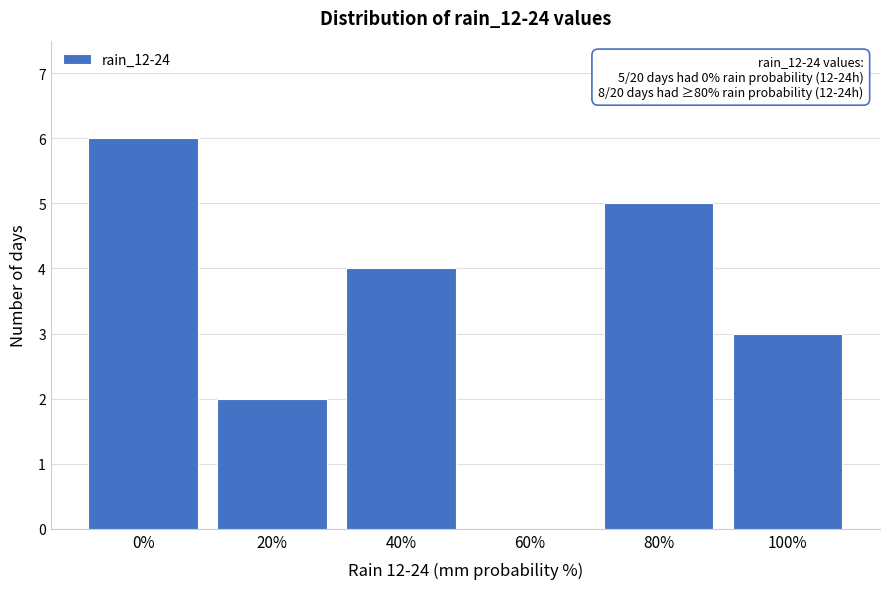

Reading left to right, extract all data points from this chart.

0%=6	20%=2	40%=4	60%=0	80%=5	100%=3